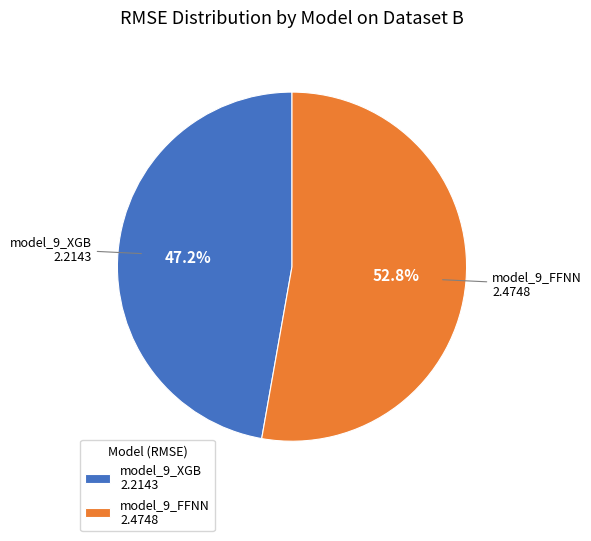

What percentage is the model_9_XGB slice, to the nearest percent?

47%